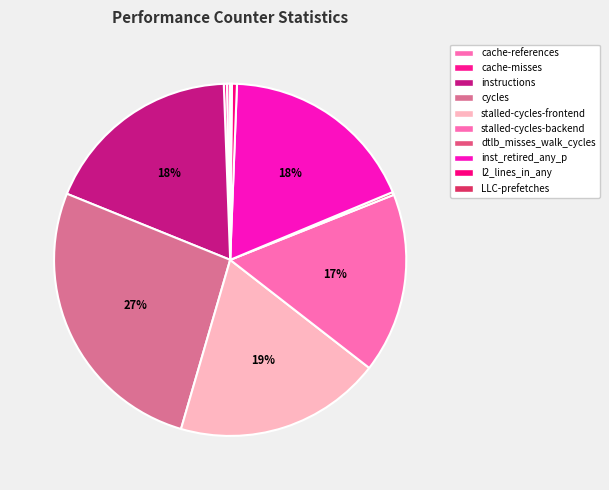

To the nearest percent, what is the average slice percentage?

10%